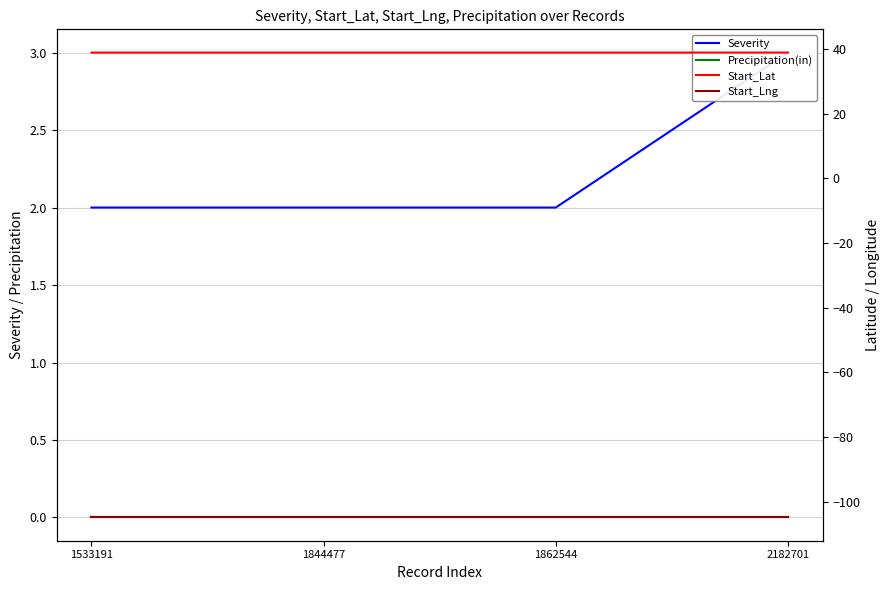

Reading right to left, list all the values displayed in this chart.

Severity: 2182701=3.0	1862544=2.0	1844477=2.0	1533191=2.0
Precipitation(in): 2182701=0.0	1862544=0.0	1844477=0.0	1533191=0.0
Start_Lat: 2182701=38.9	1862544=38.9	1844477=38.9	1533191=38.9
Start_Lng: 2182701=-104.8	1862544=-104.8	1844477=-104.8	1533191=-104.8